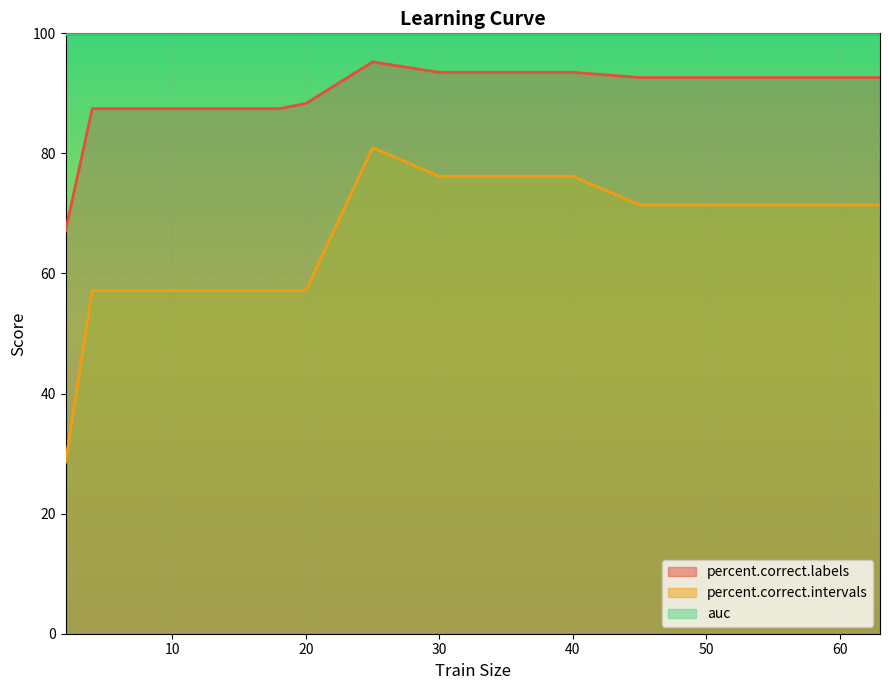

True or false: percent.correct.intervals and percent.correct.labels intersect in this chart.

False